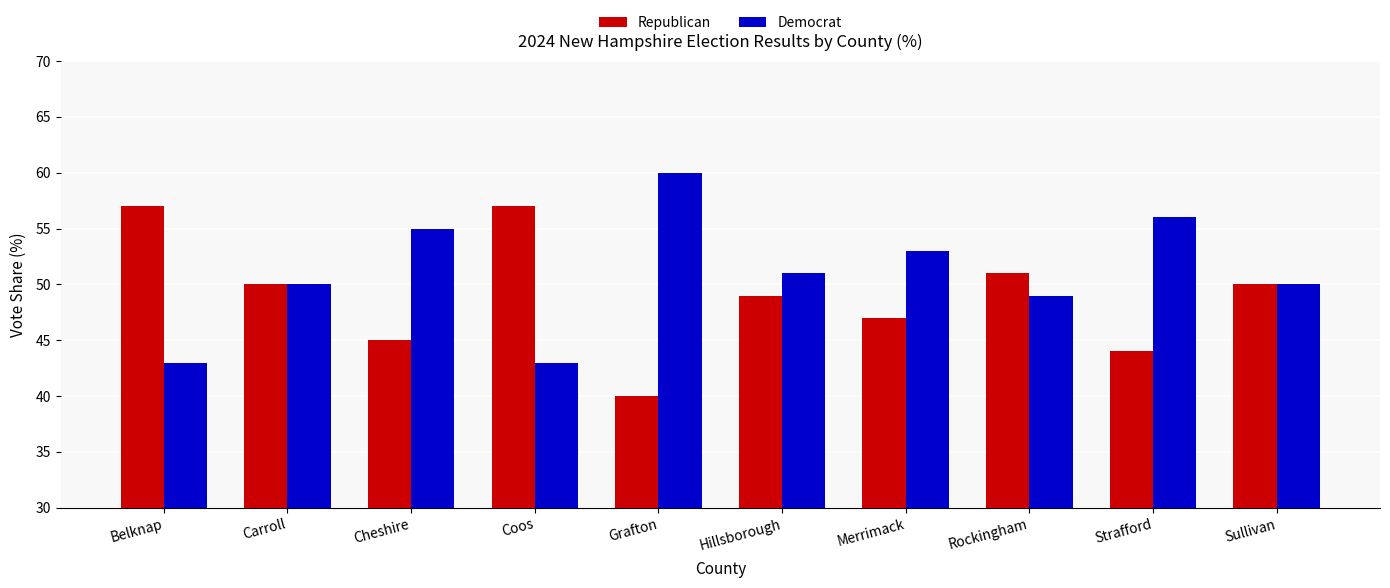

What is the sum of the Republican values at Merrimack and Carroll?

97